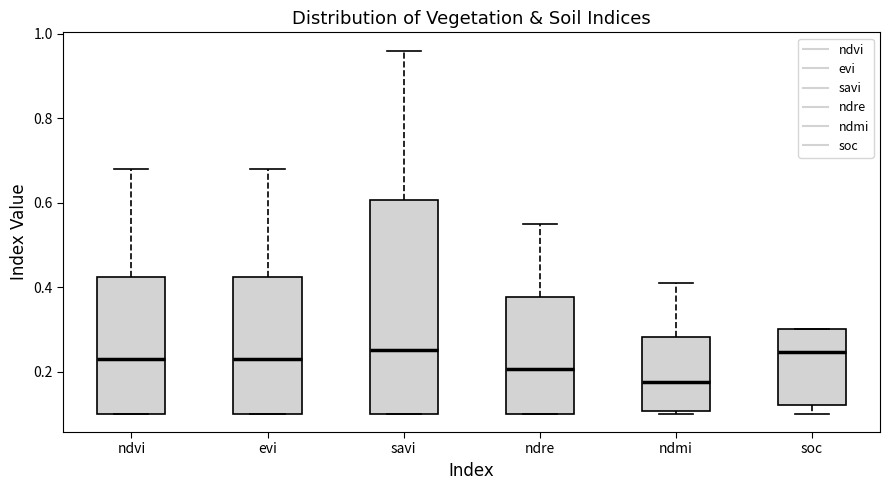

Which box is the tallest, from its lower edge to its upper edge?

savi